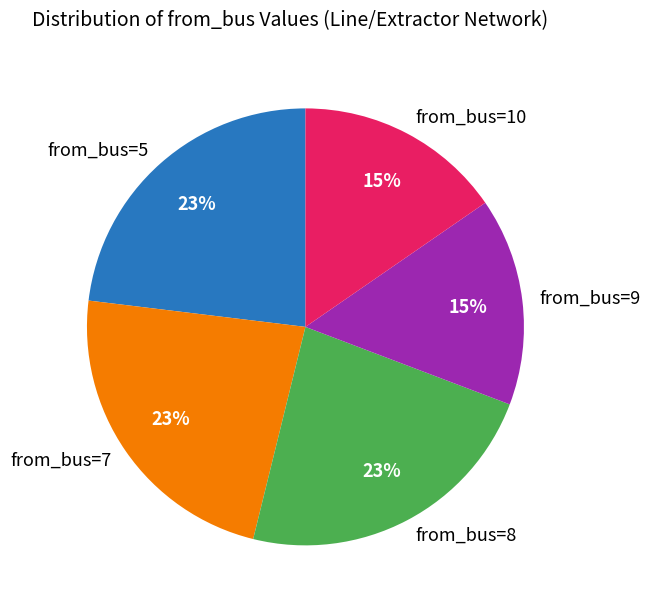

The from_bus=10 slice represents 23% of the pie. True or false?

False